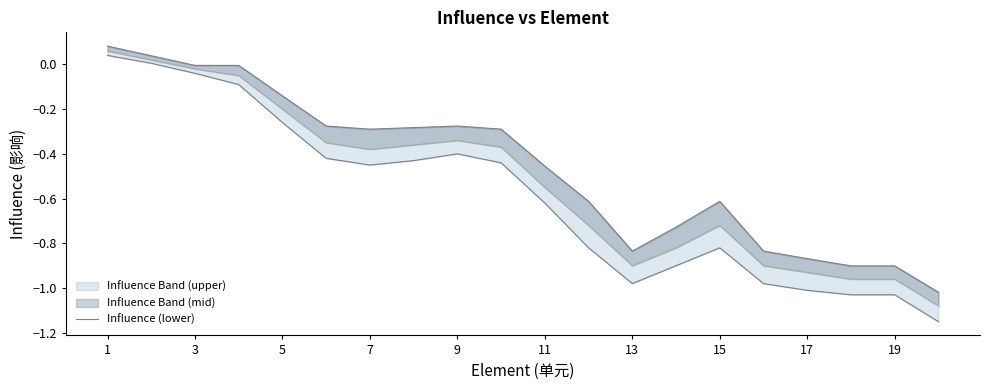

The chart shows a value of -0.8 at 15. True or false?

True